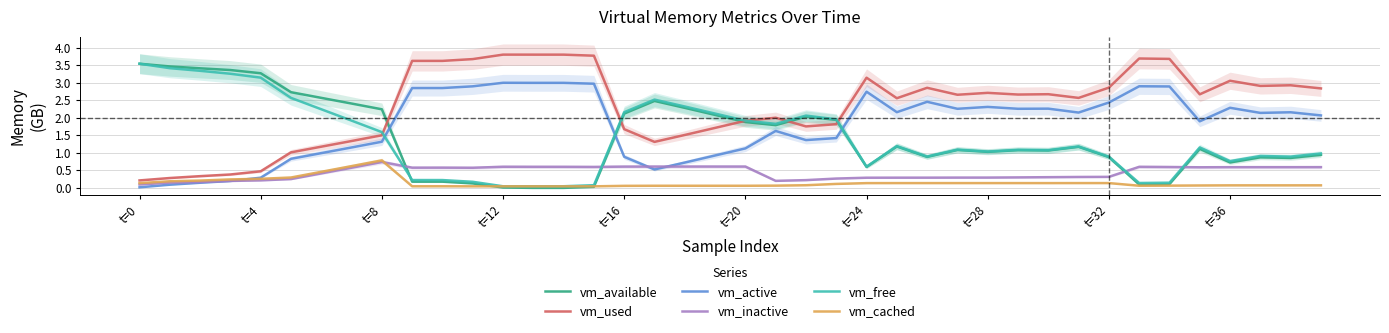

What is the label of the 1st point from the right?

39